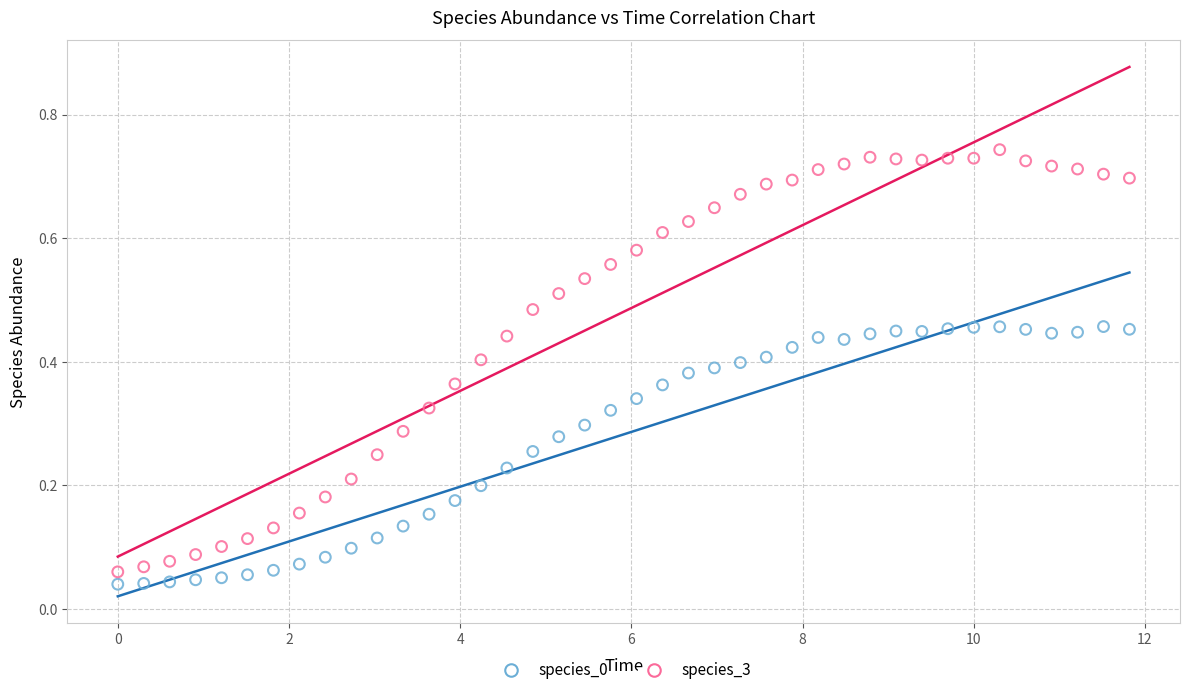

Which series has the widest spread of Y values?

species_3